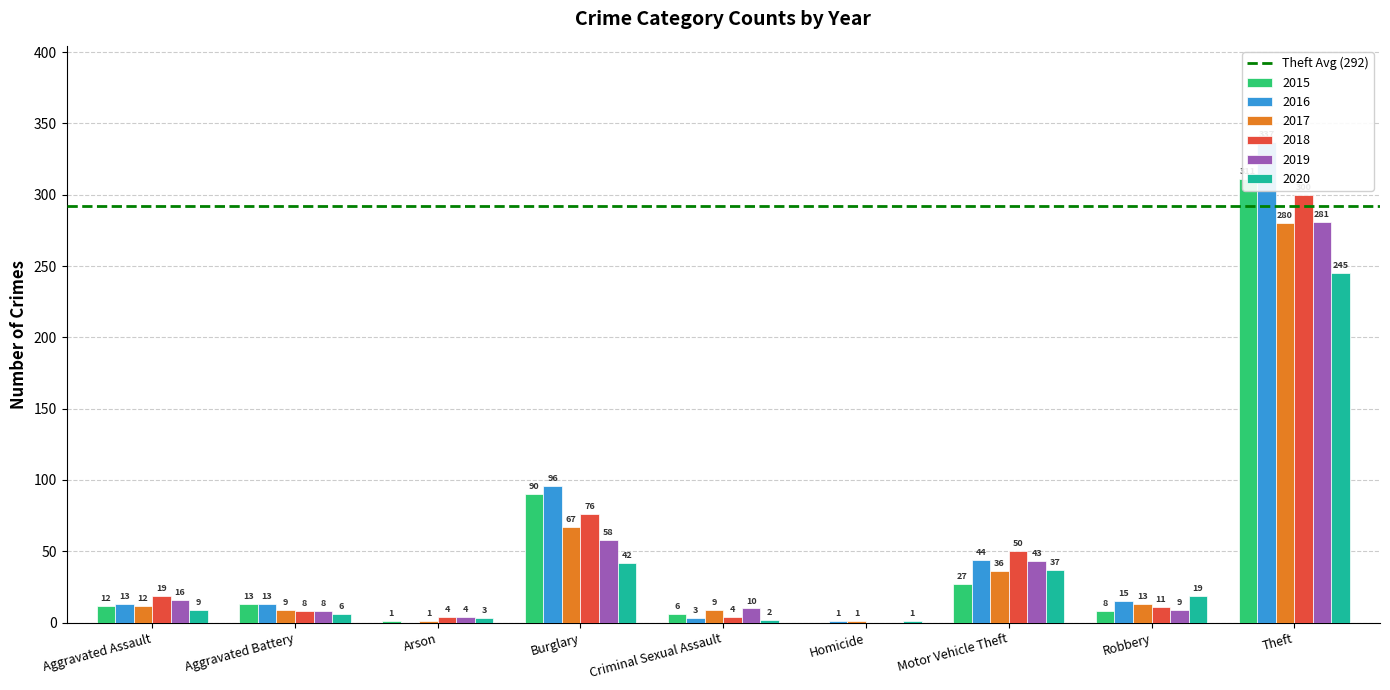

How many groups of bars are there?

9